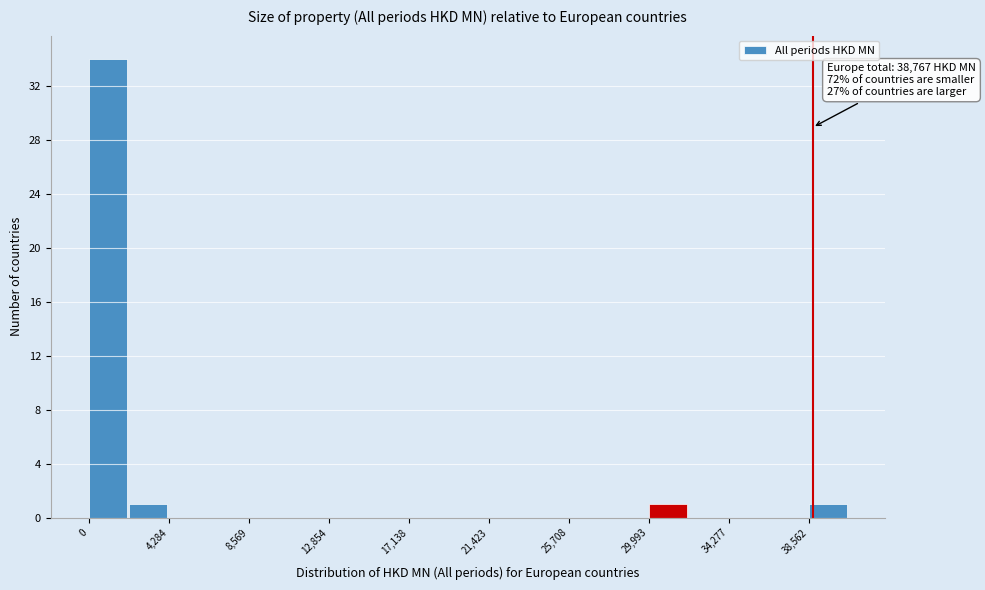

Which range on the x-axis has the tallest bar?

0 to 2000